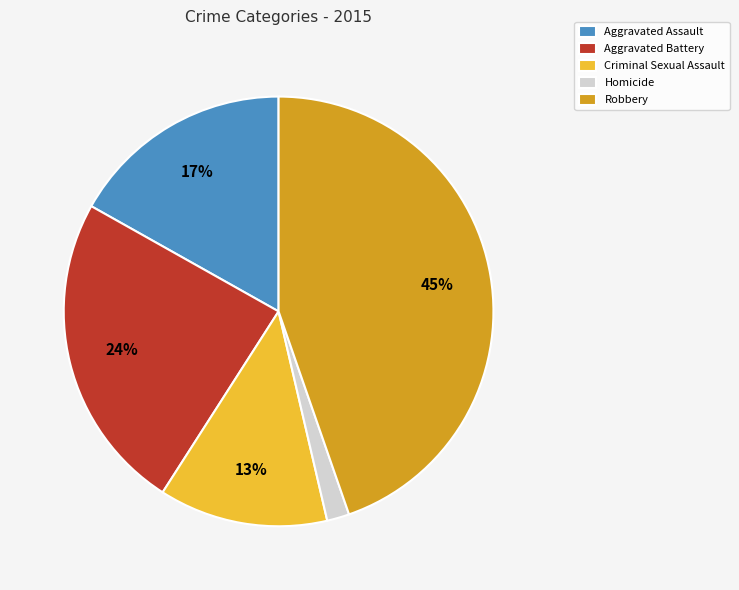

Do Robbery and Aggravated Battery together represent more than half of the pie?

Yes